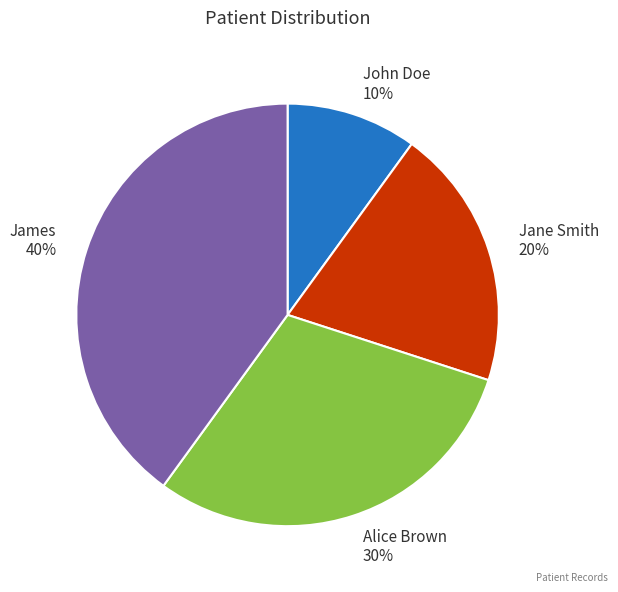

Approximately how many times larger is the value at James compared to Alice Brown?

1.3